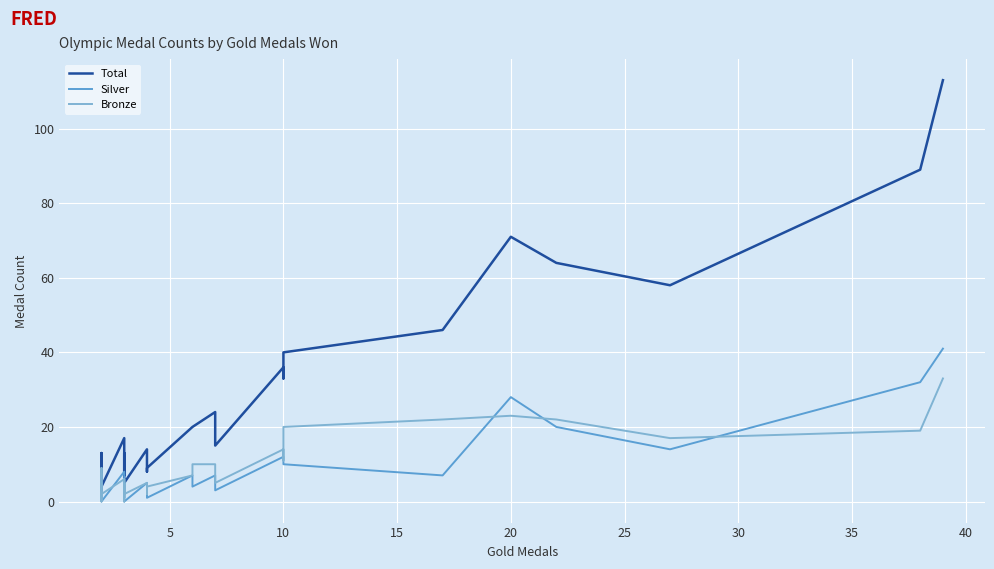

At which category is the sum across all series the highest?

39